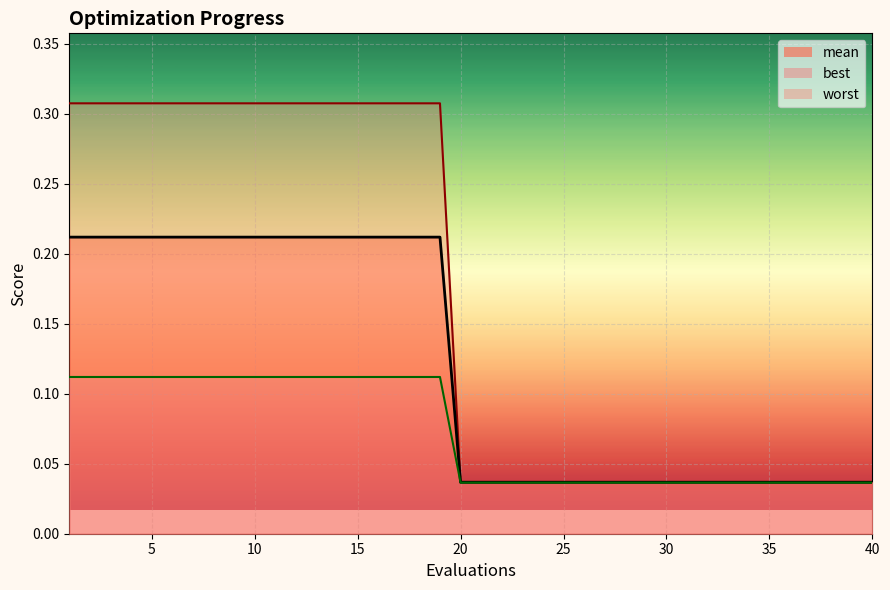

At which category does the chart reach its peak across all series?

1